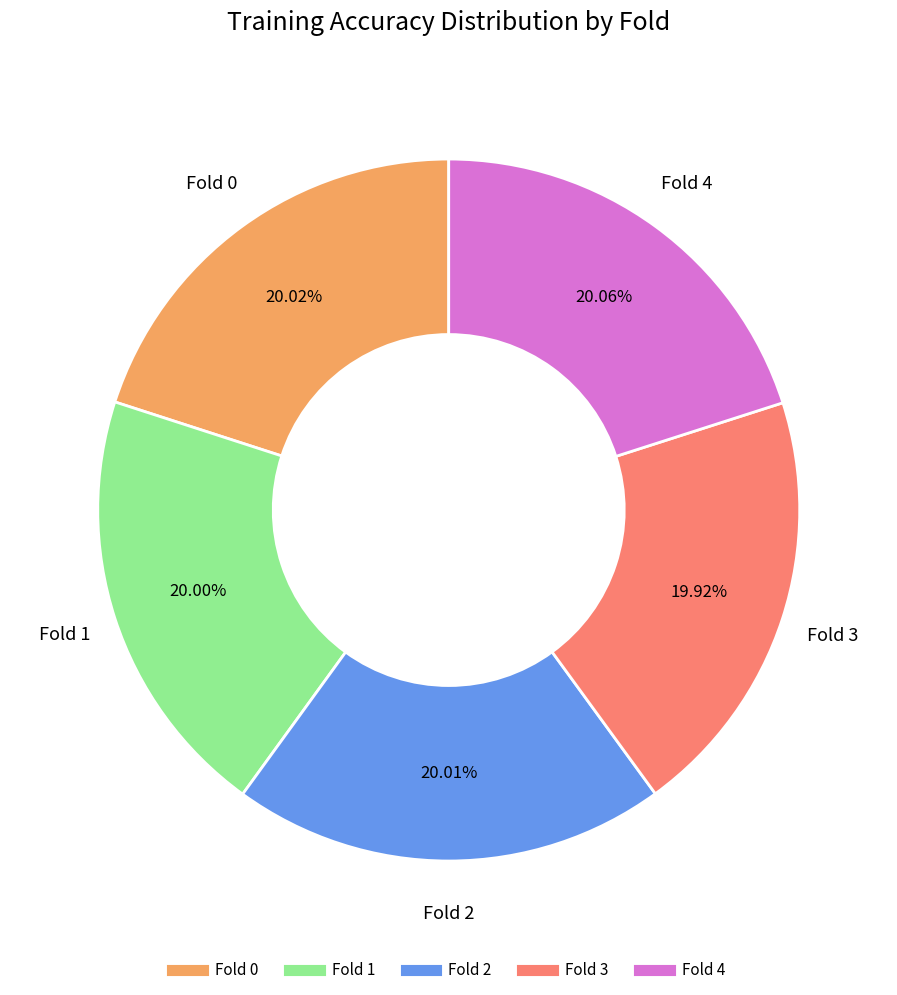

Combined, do Fold 2 and Fold 4 account for over 50%?

No